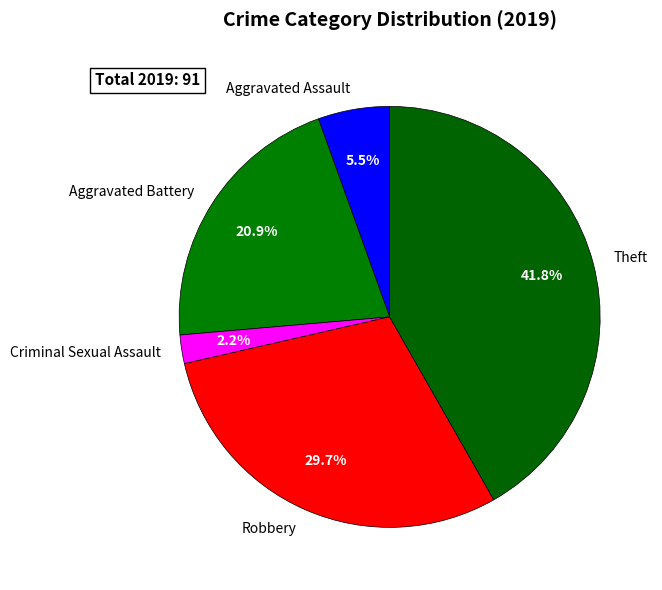

What is the smallest slice in the pie chart?

Criminal Sexual Assault